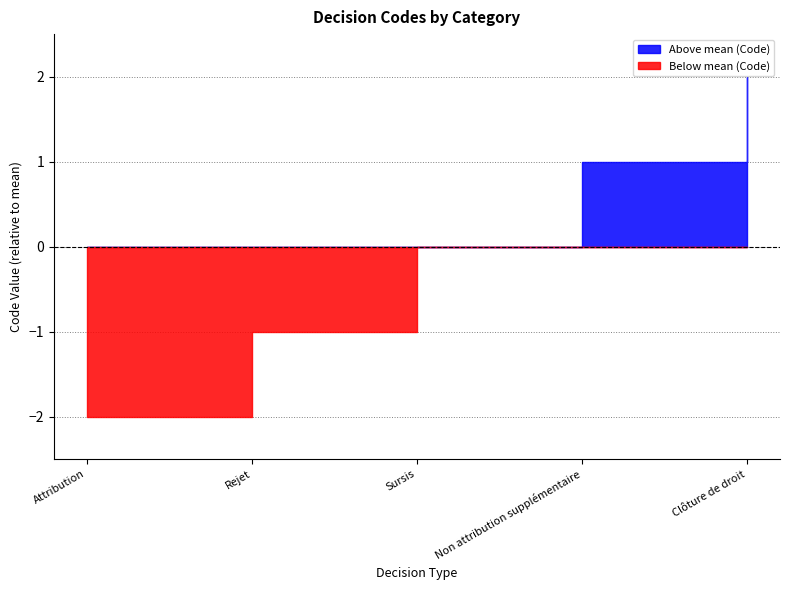

The value at Clôture de droit is 5. True or false?

True